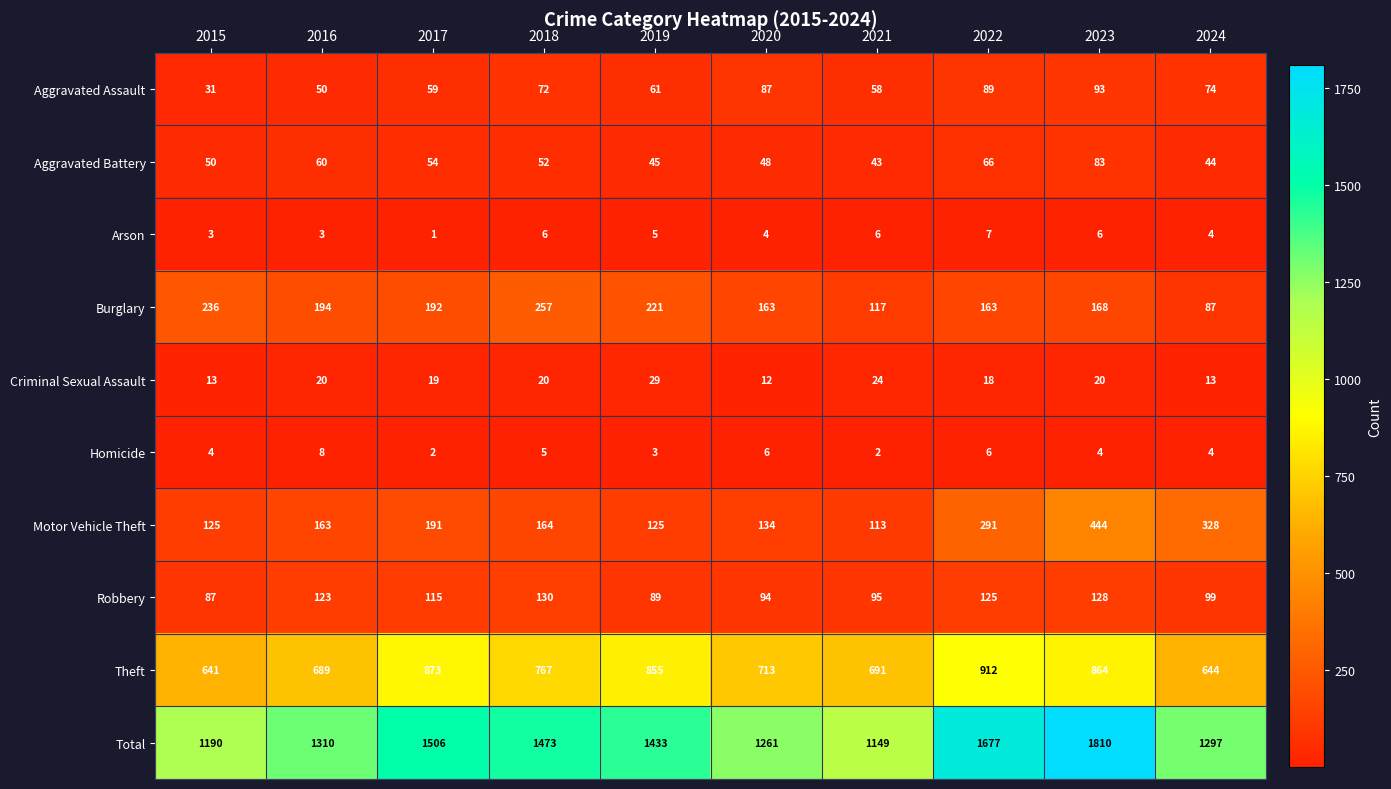

True or false: Total has a value of 1158 at 2022.

False